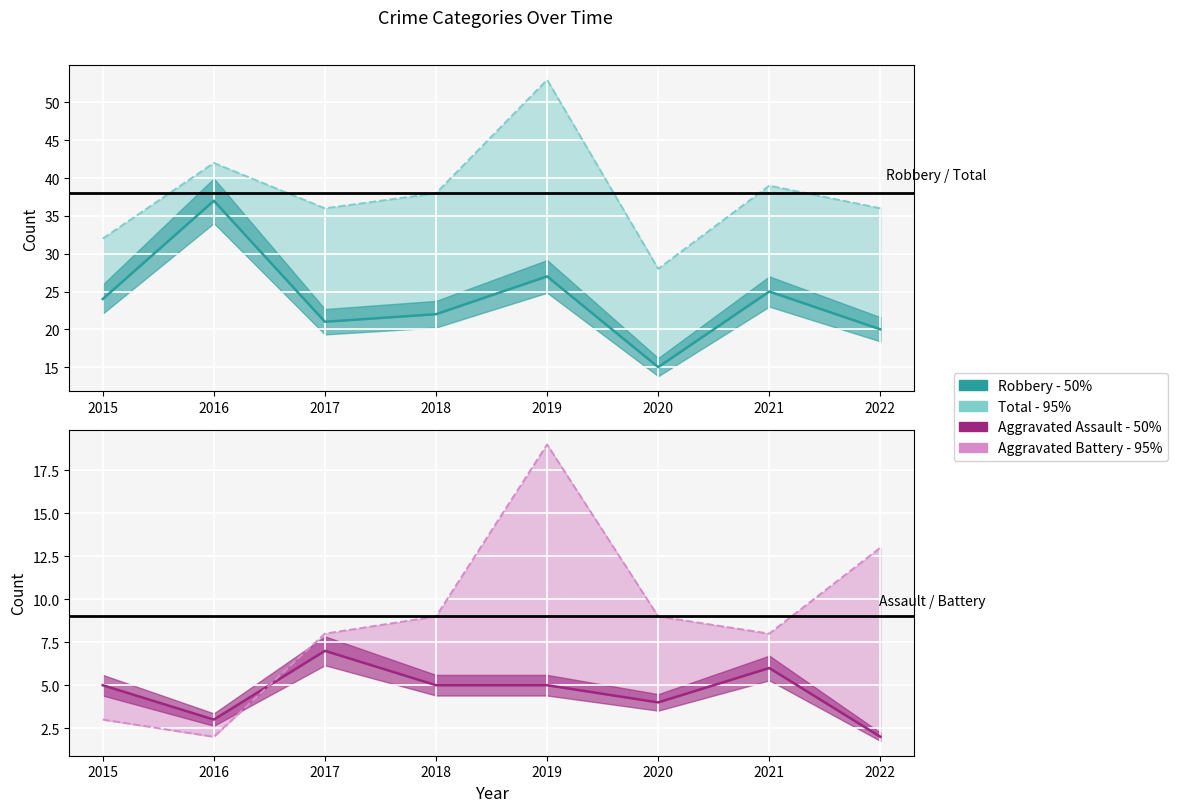

What is the sum of the Robbery values at 2017 and 2016?

58